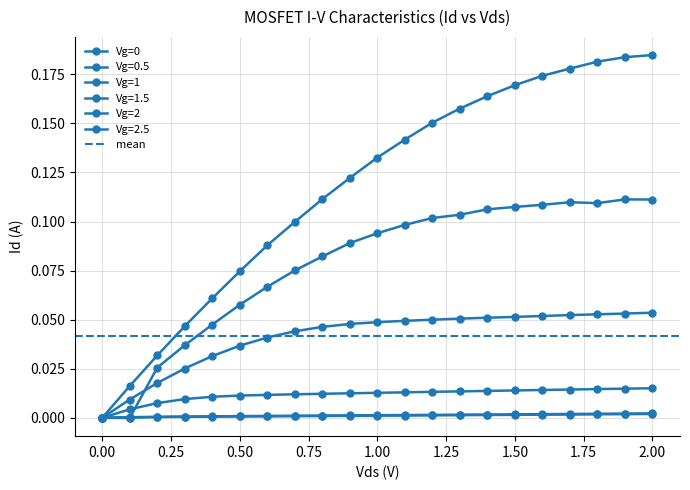

How many data points in Vg=2.5 are above 0?

20